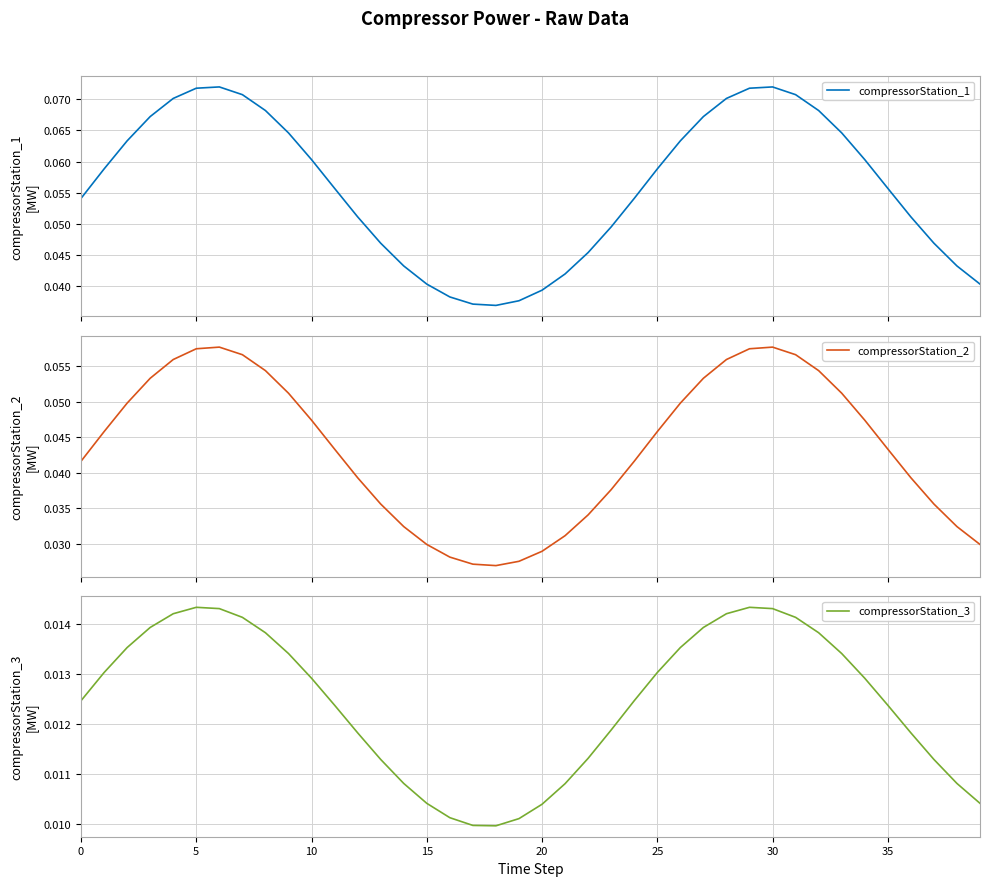

Reading left to right, list all the values displayed in this chart.

compressorStation_1: 0.1	0.1	0.1	0.1	0.1	0.1	0.1	0.1	0.1	0.1	0.1	0.1	0.1	0.0	0.0	0.0	0.0	0.0	0.0	0.0	0.0	0.0	0.0	0.0	0.1	0.1	0.1	0.1	0.1	0.1	0.1	0.1	0.1	0.1	0.1	0.1	0.1	0.0	0.0	0.0
compressorStation_2: 0.0	0.0	0.0	0.1	0.1	0.1	0.1	0.1	0.1	0.1	0.0	0.0	0.0	0.0	0.0	0.0	0.0	0.0	0.0	0.0	0.0	0.0	0.0	0.0	0.0	0.0	0.0	0.1	0.1	0.1	0.1	0.1	0.1	0.1	0.0	0.0	0.0	0.0	0.0	0.0
compressorStation_3: 0.0	0.0	0.0	0.0	0.0	0.0	0.0	0.0	0.0	0.0	0.0	0.0	0.0	0.0	0.0	0.0	0.0	0.0	0.0	0.0	0.0	0.0	0.0	0.0	0.0	0.0	0.0	0.0	0.0	0.0	0.0	0.0	0.0	0.0	0.0	0.0	0.0	0.0	0.0	0.0